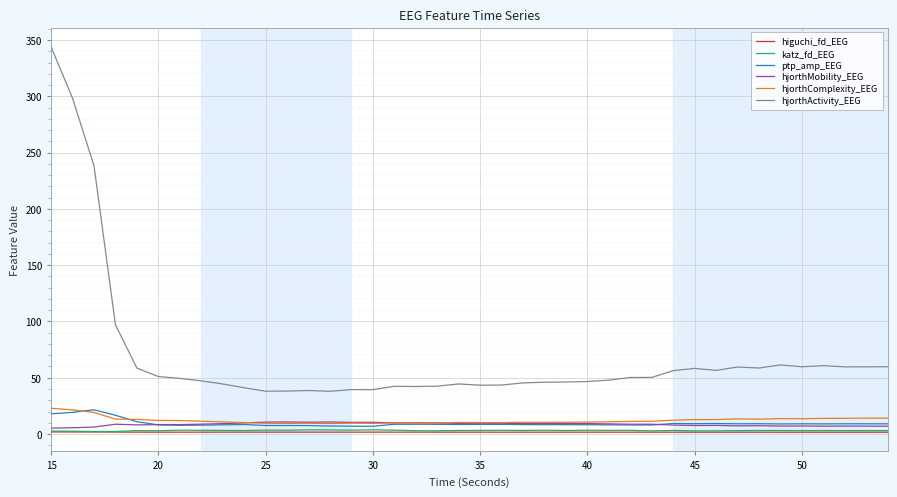

What is the maximum value shown in the chart?

344.0